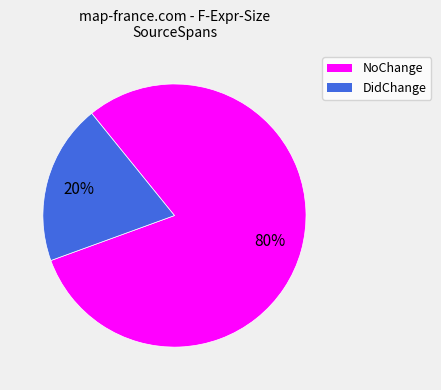

Is there any slice that represents more than half of the pie?

Yes